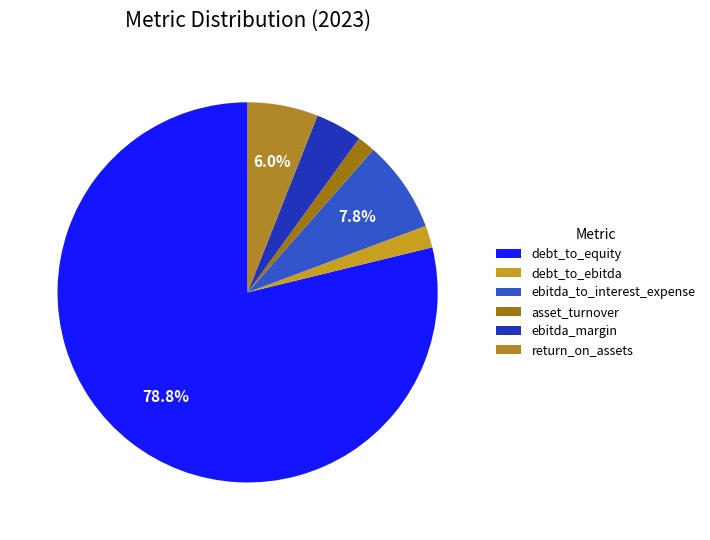

Rank the categories by value from highest to lowest.

debt_to_equity, ebitda_to_interest_expense, return_on_assets, ebitda_margin, debt_to_ebitda, asset_turnover